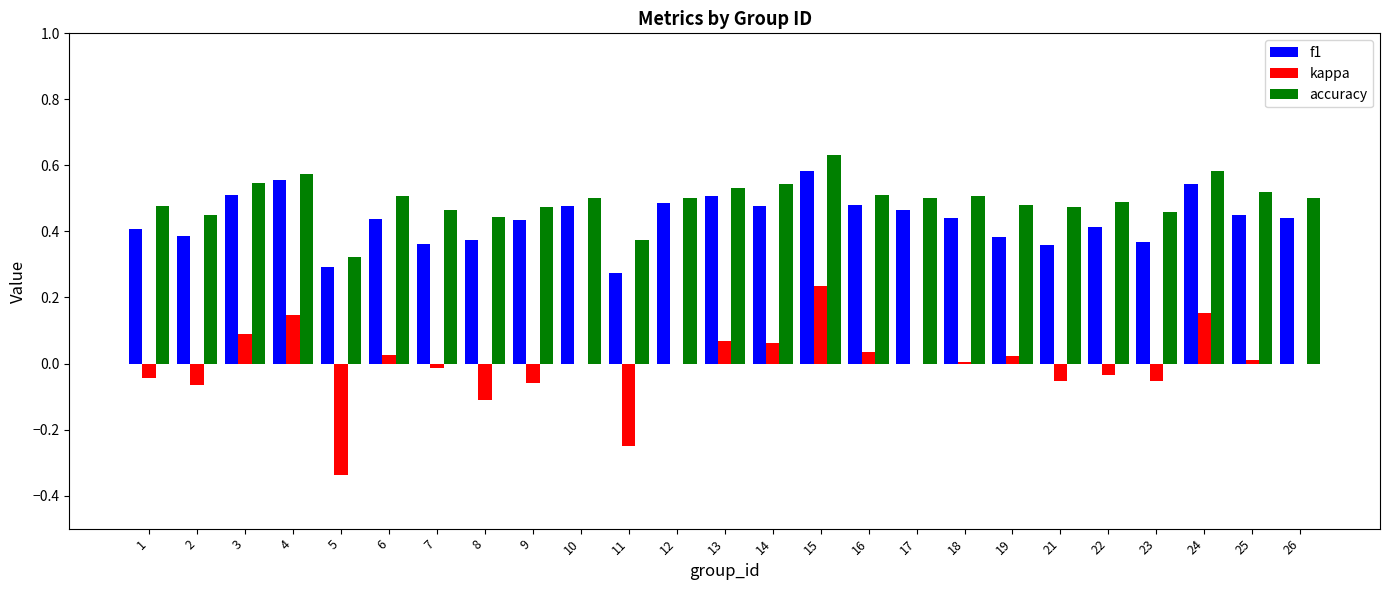

At which category does the chart reach its peak across all series?

15